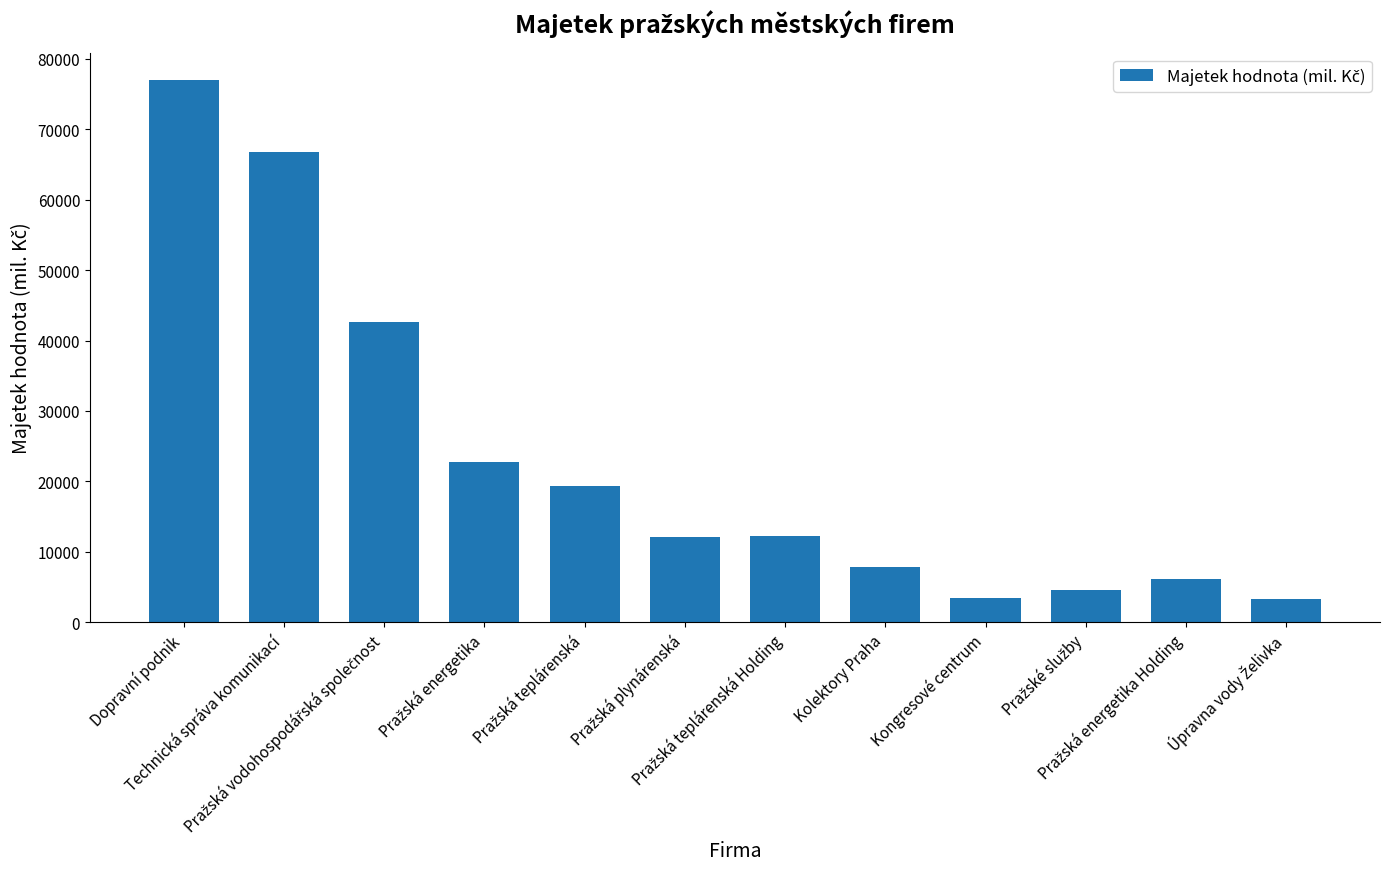

What is the value of the 4th bar from the left?

22780